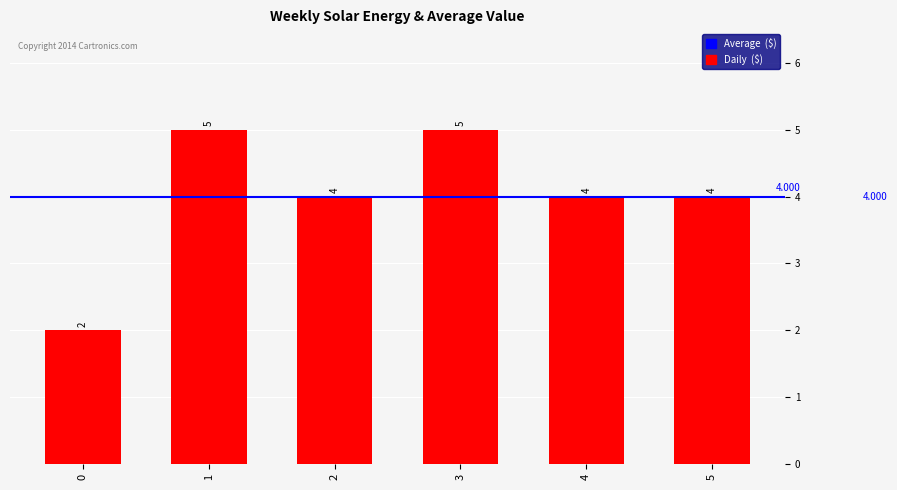

What is the difference between the values at 3 and 2?

1